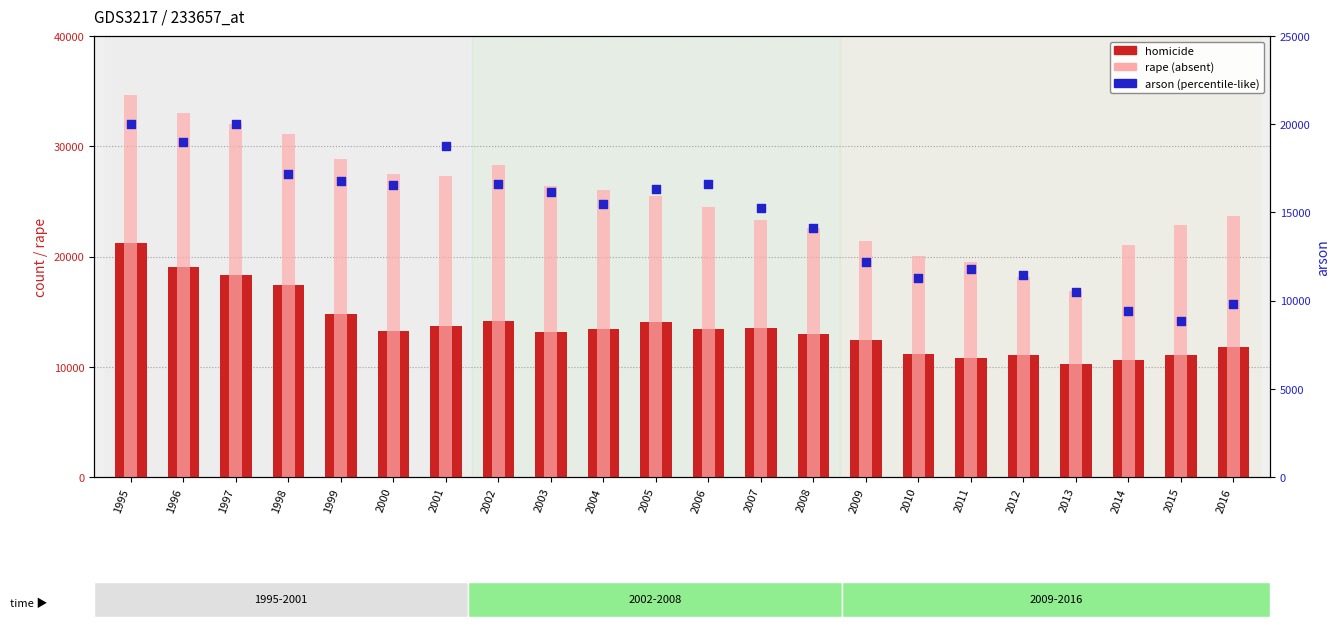

At how many categories does at least one series exceed 24503?

12